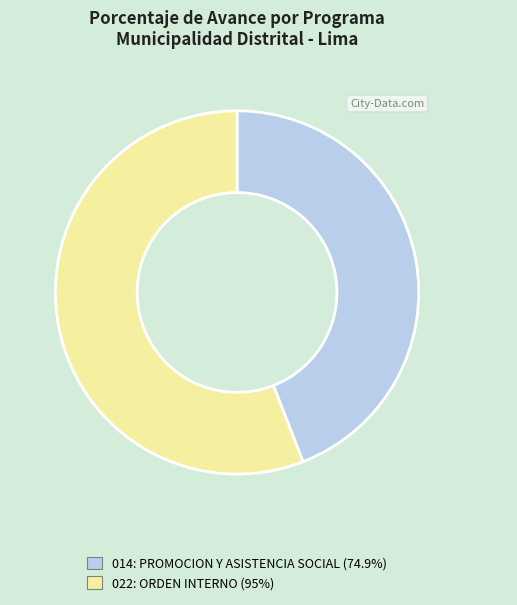

Approximately how many times larger is the value at 022: ORDEN INTERNO (95%) compared to 014: PROMOCION Y ASISTENCIA SOCIAL (74.9%)?

1.3